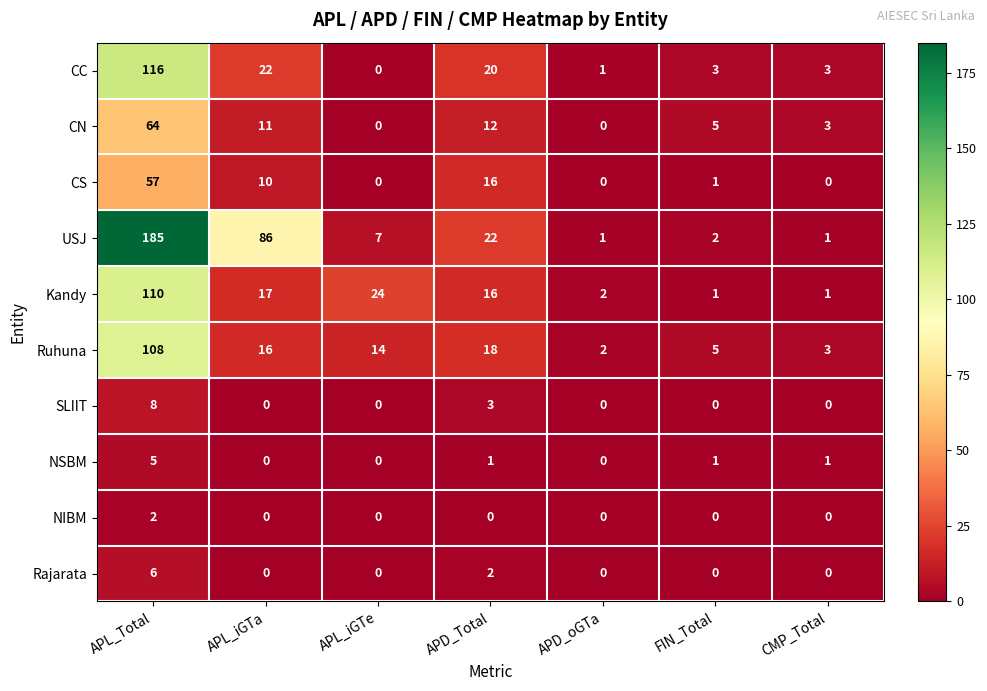

Is it true that CC equals 3 at FIN_Total?

True